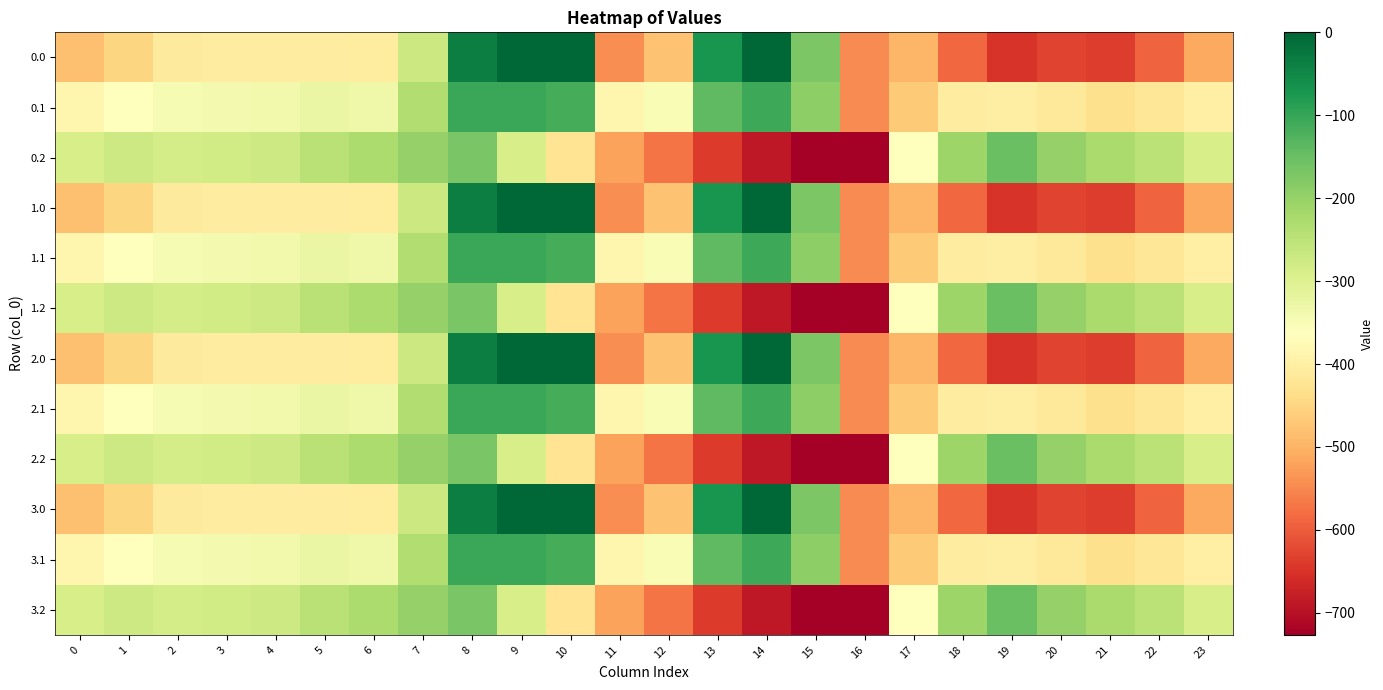

Reading left to right, list all the values displayed in this chart.

0.0: 0=-482.0	1=-449.5	2=-410.3	3=-404.4	4=-404.9	5=-403.8	6=-408.0	7=-270.7	8=-35.0	9=0.0	10=0.0	11=-544.3	12=-477.2	13=-70.2	14=-0.3	15=-172.8	16=-545.4	17=-494.8	18=-586.7	19=-649.2	20=-629.9	21=-638.4	22=-592.3	23=-511.3
0.1: 0=-384.6	1=-361.1	2=-347.9	3=-342.7	4=-339.6	5=-325.7	6=-332.2	7=-234.9	8=-102.3	9=-104.8	10=-114.0	11=-384.7	12=-350.8	13=-141.2	14=-105.5	15=-190.4	16=-547.3	17=-466.6	18=-405.4	19=-400.2	20=-414.5	21=-432.4	22=-419.9	23=-399.4
0.2: 0=-287.1	1=-272.7	2=-285.5	3=-281.0	4=-274.4	5=-245.0	6=-228.8	7=-199.0	8=-169.5	9=-288.5	10=-423.5	11=-520.6	12=-571.2	13=-640.4	14=-687.4	15=-725.8	16=-726.6	17=-362.4	18=-210.0	19=-151.0	20=-199.2	21=-226.4	22=-247.4	23=-287.5
1.0: 0=-482.0	1=-449.5	2=-410.3	3=-404.4	4=-404.9	5=-403.8	6=-408.0	7=-270.7	8=-35.0	9=0.0	10=0.0	11=-544.3	12=-477.2	13=-70.2	14=-0.3	15=-172.8	16=-545.4	17=-494.8	18=-586.7	19=-649.2	20=-629.9	21=-638.4	22=-592.3	23=-511.3
1.1: 0=-384.6	1=-361.1	2=-347.9	3=-342.7	4=-339.6	5=-325.7	6=-332.2	7=-234.9	8=-102.3	9=-104.8	10=-114.0	11=-384.7	12=-350.8	13=-141.2	14=-105.5	15=-190.4	16=-547.3	17=-466.6	18=-405.4	19=-400.2	20=-414.5	21=-432.4	22=-419.9	23=-399.4
1.2: 0=-287.1	1=-272.7	2=-285.5	3=-281.0	4=-274.4	5=-245.0	6=-228.8	7=-199.0	8=-169.5	9=-288.5	10=-423.5	11=-520.6	12=-571.2	13=-640.4	14=-687.4	15=-725.8	16=-726.6	17=-362.4	18=-210.0	19=-151.0	20=-199.2	21=-226.4	22=-247.4	23=-287.5
2.0: 0=-482.0	1=-449.5	2=-410.3	3=-404.4	4=-404.9	5=-403.8	6=-408.0	7=-270.7	8=-35.0	9=0.0	10=0.0	11=-544.3	12=-477.2	13=-70.2	14=-0.3	15=-172.8	16=-545.4	17=-494.8	18=-586.7	19=-649.2	20=-629.9	21=-638.4	22=-592.3	23=-511.3
2.1: 0=-384.6	1=-361.1	2=-347.9	3=-342.7	4=-339.6	5=-325.7	6=-332.2	7=-234.9	8=-102.3	9=-104.8	10=-114.0	11=-384.7	12=-350.8	13=-141.2	14=-105.5	15=-190.4	16=-547.3	17=-466.6	18=-405.4	19=-400.2	20=-414.5	21=-432.4	22=-419.9	23=-399.4
2.2: 0=-287.1	1=-272.7	2=-285.5	3=-281.0	4=-274.4	5=-245.0	6=-228.8	7=-199.0	8=-169.5	9=-288.5	10=-423.5	11=-520.6	12=-571.2	13=-640.4	14=-687.4	15=-725.8	16=-726.6	17=-362.4	18=-210.0	19=-151.0	20=-199.2	21=-226.4	22=-247.4	23=-287.5
3.0: 0=-482.0	1=-449.5	2=-410.3	3=-404.4	4=-404.9	5=-403.8	6=-408.0	7=-270.7	8=-35.0	9=0.0	10=0.0	11=-544.3	12=-477.2	13=-70.2	14=-0.3	15=-172.8	16=-545.4	17=-494.8	18=-586.7	19=-649.2	20=-629.9	21=-638.4	22=-592.3	23=-511.3
3.1: 0=-384.6	1=-361.1	2=-347.9	3=-342.7	4=-339.6	5=-325.7	6=-332.2	7=-234.9	8=-102.3	9=-104.8	10=-114.0	11=-384.7	12=-350.8	13=-141.2	14=-105.5	15=-190.4	16=-547.3	17=-466.6	18=-405.4	19=-400.2	20=-414.5	21=-432.4	22=-419.9	23=-399.4
3.2: 0=-287.1	1=-272.7	2=-285.5	3=-281.0	4=-274.4	5=-245.0	6=-228.8	7=-199.0	8=-169.5	9=-288.5	10=-423.5	11=-520.6	12=-571.2	13=-640.4	14=-687.4	15=-725.8	16=-726.6	17=-362.4	18=-210.0	19=-151.0	20=-199.2	21=-226.4	22=-247.4	23=-287.5